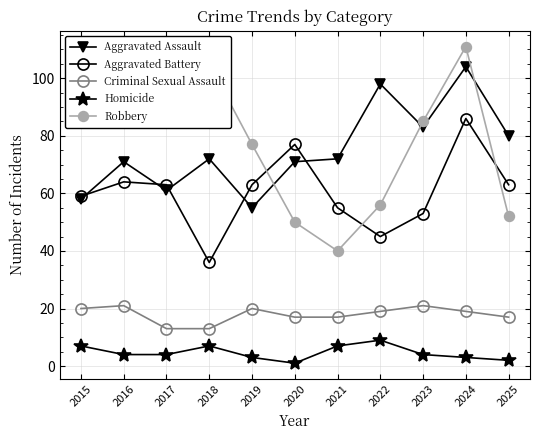

True or false: Criminal Sexual Assault has more than 2 interior local peaks.

True